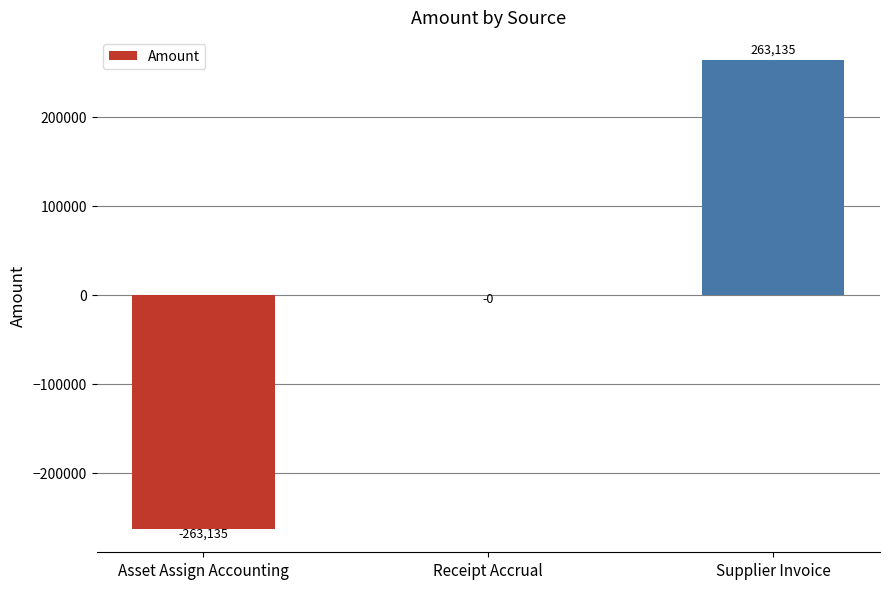

What value does the data have at Supplier Invoice?

263134.6